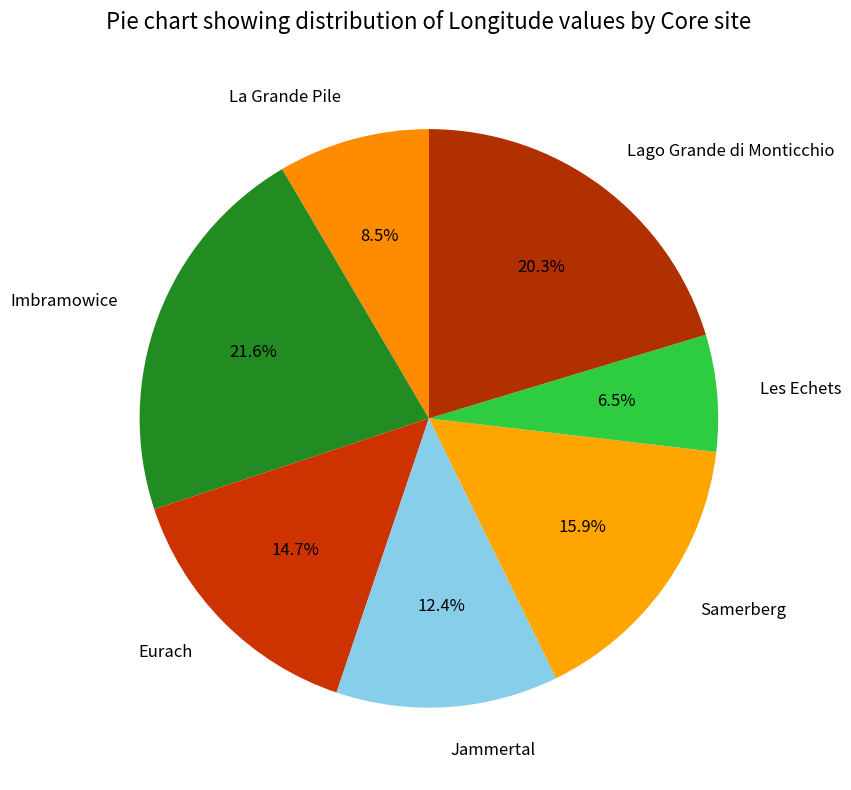

To the nearest percent, what is the difference between the largest and smallest slice percentages?

15%